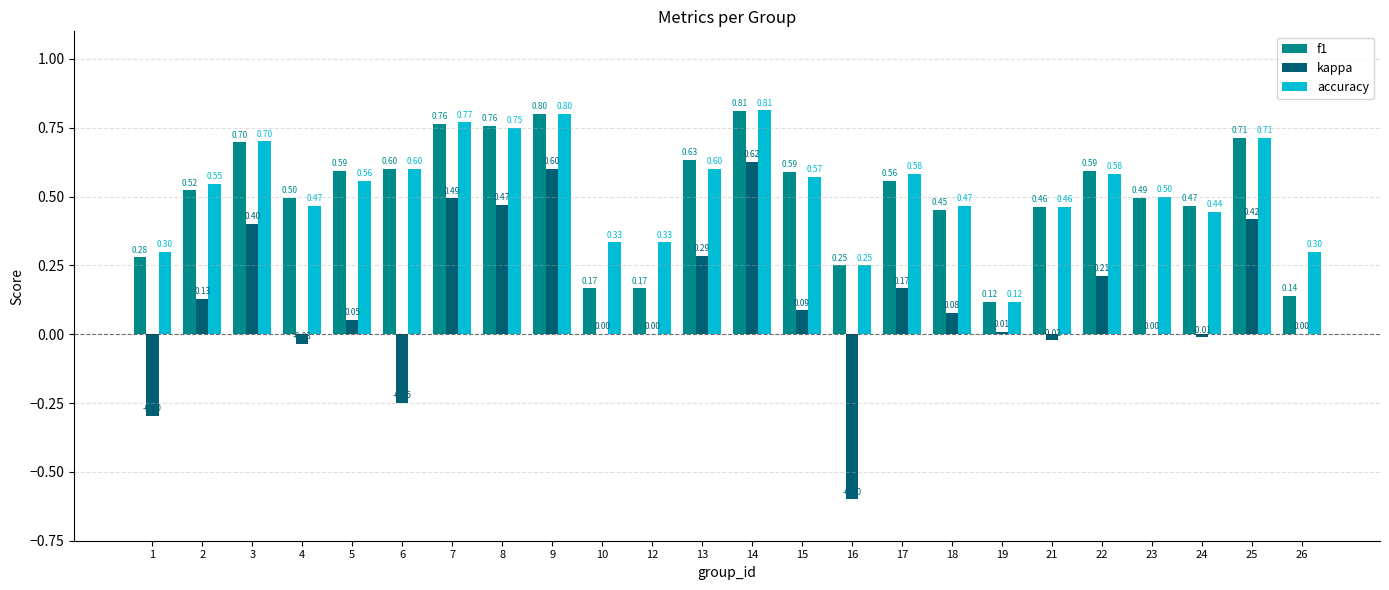

What is the sum of all kappa values?

2.8